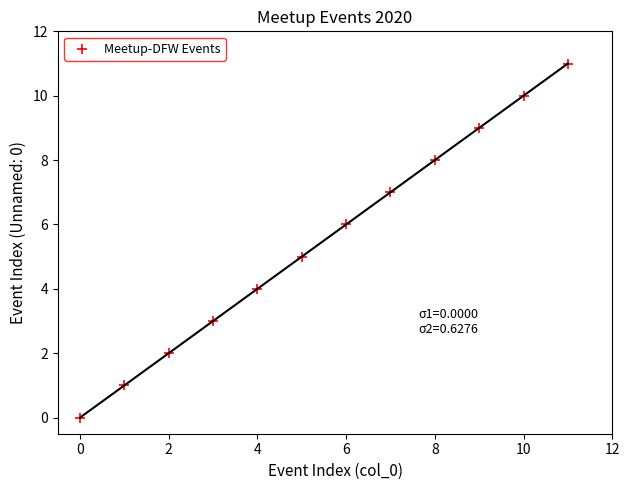

What is the average Y value?

6